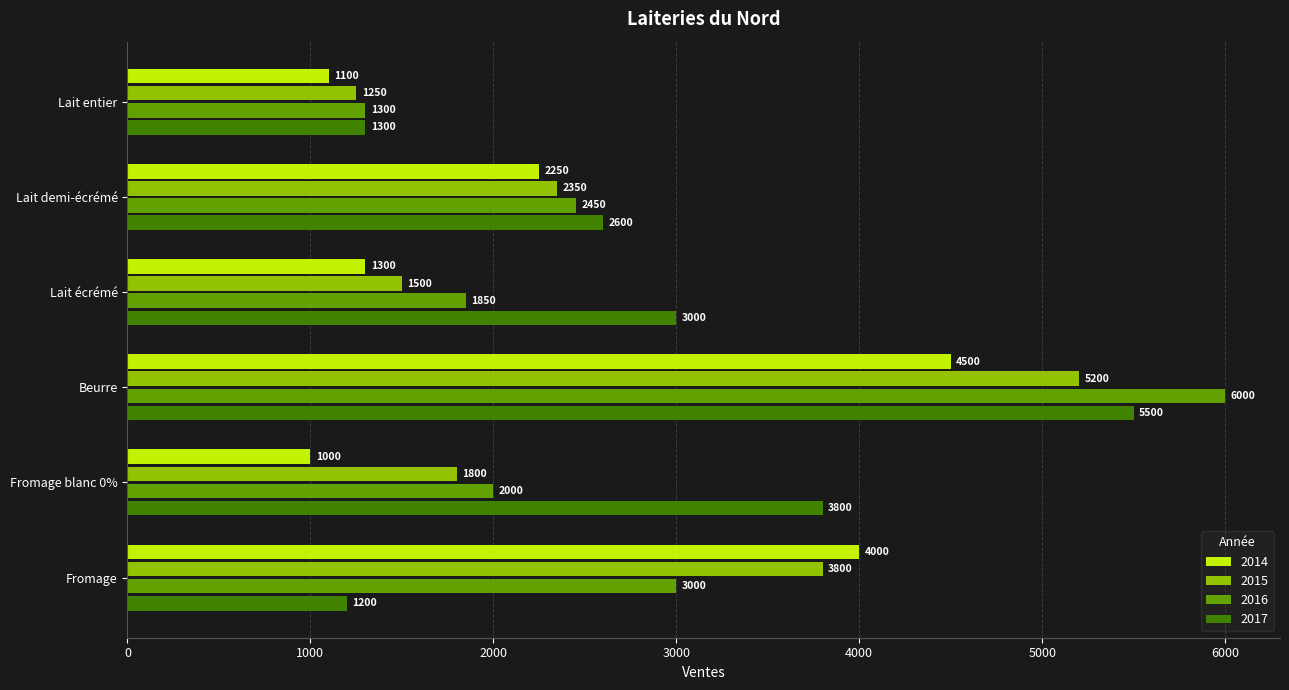

What value does the 2016 series have at Lait entier, to the nearest 50?

1300